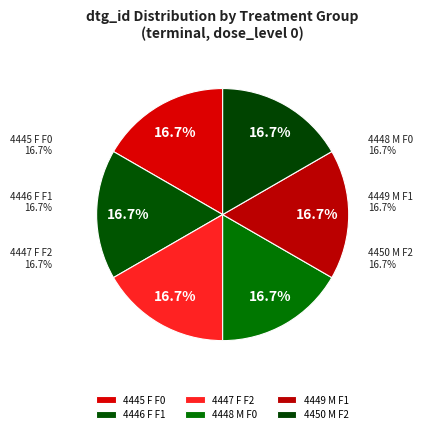

Rank the categories by value from highest to lowest.

4447 F F2, 4450 M F2, 4446 F F1, 4449 M F1, 4445 F F0, 4448 M F0